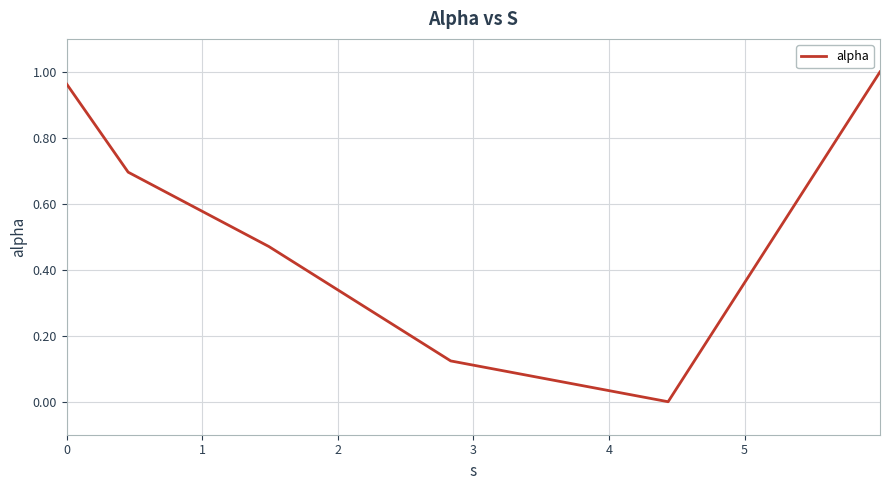

True or false: there are more than 1 points higher than both neighbors.

False